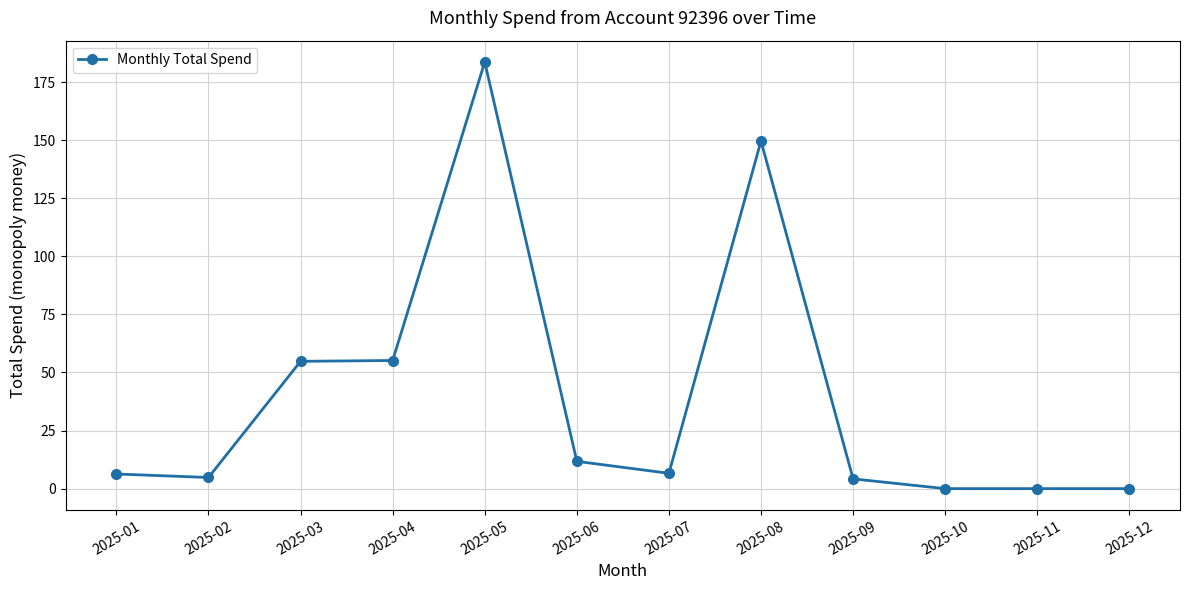

Which category has the highest value across all series?

2025-05